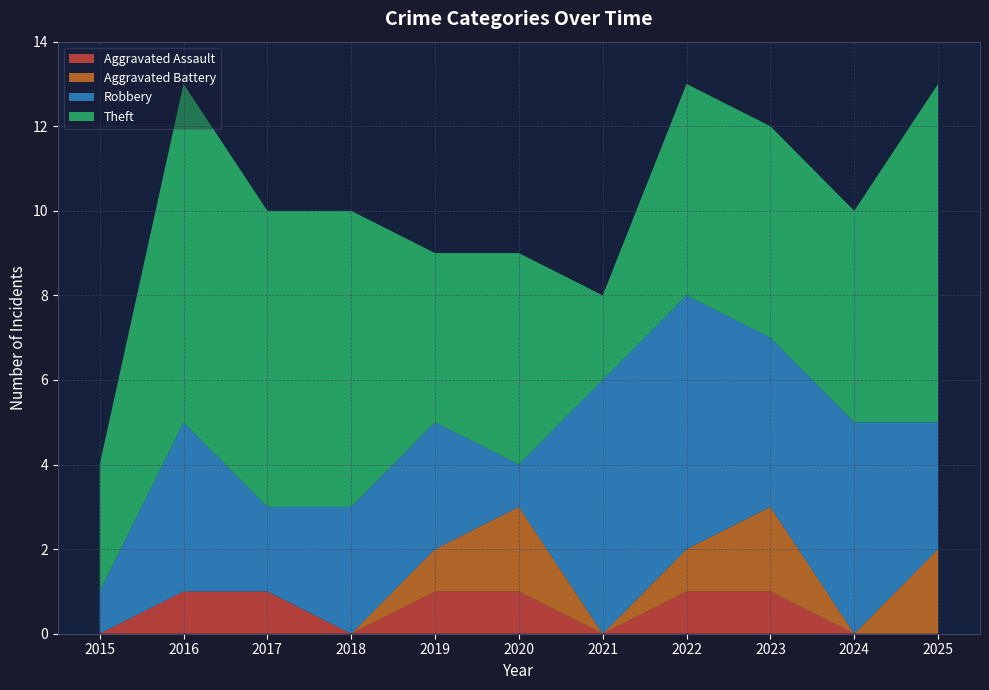

Reading left to right, extract all data points from this chart.

Aggravated Assault: 0	1	1	0	1	1	0	1	1	0	0
Aggravated Battery: 0	0	0	0	1	2	0	1	2	0	2
Robbery: 1	4	2	3	3	1	6	6	4	5	3
Theft: 3	8	7	7	4	5	2	5	5	5	8